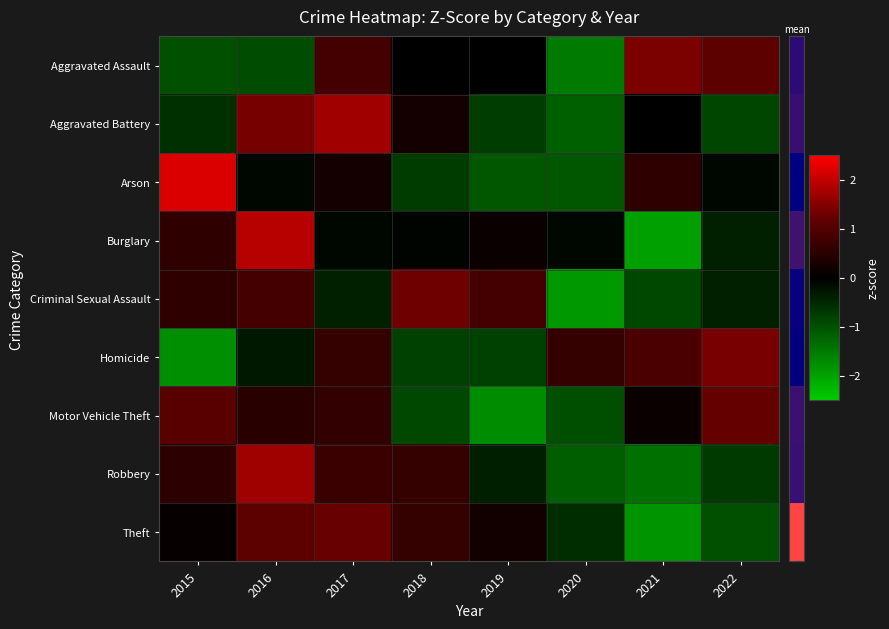

What is the spread (max minus min) of values at 2016?

2.8